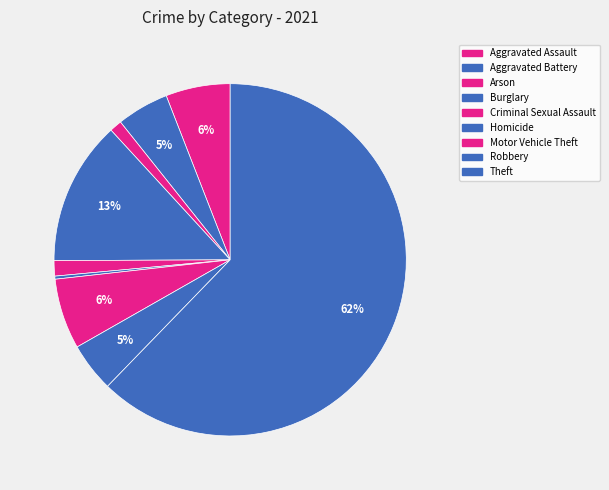

To the nearest percent, what is the combined percentage of Robbery and Burglary?

18%